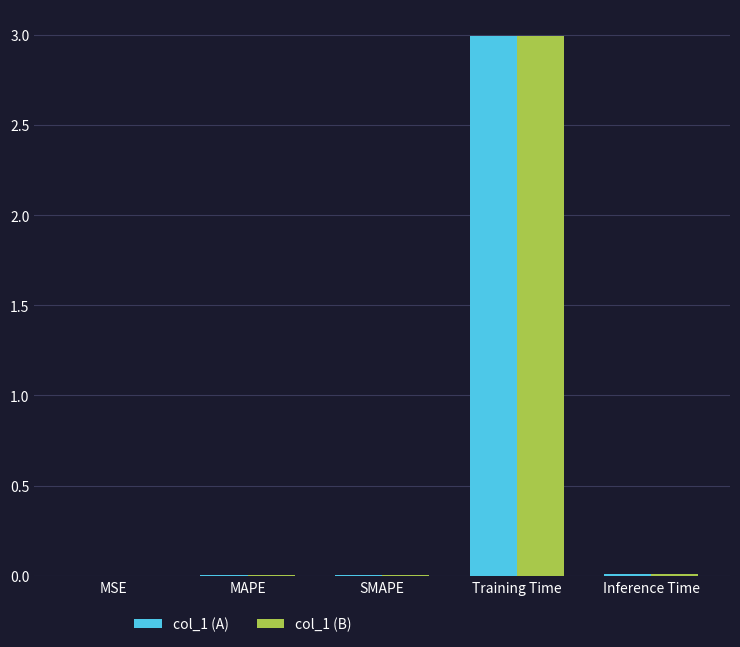

At which category does the chart reach its peak across all series?

Training Time